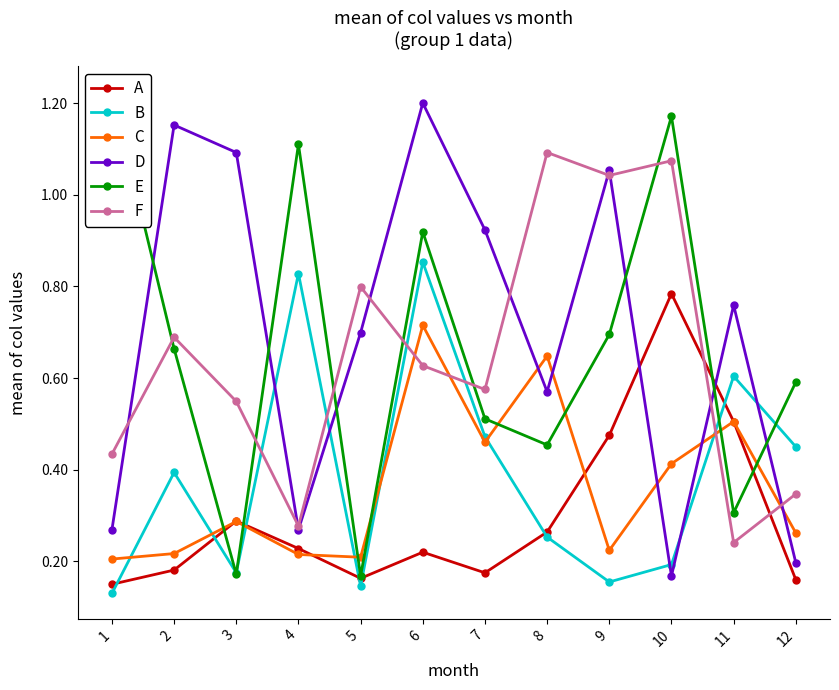

List the labels in order of D value, smallest first.

10, 12, 1, 4, 8, 5, 11, 7, 9, 3, 2, 6